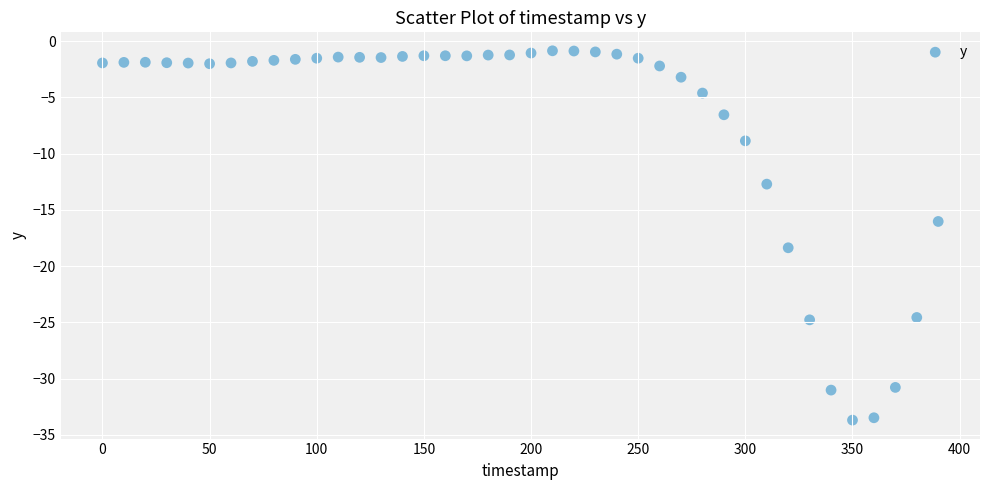

What is the range of X values (max minus min)?

390.0